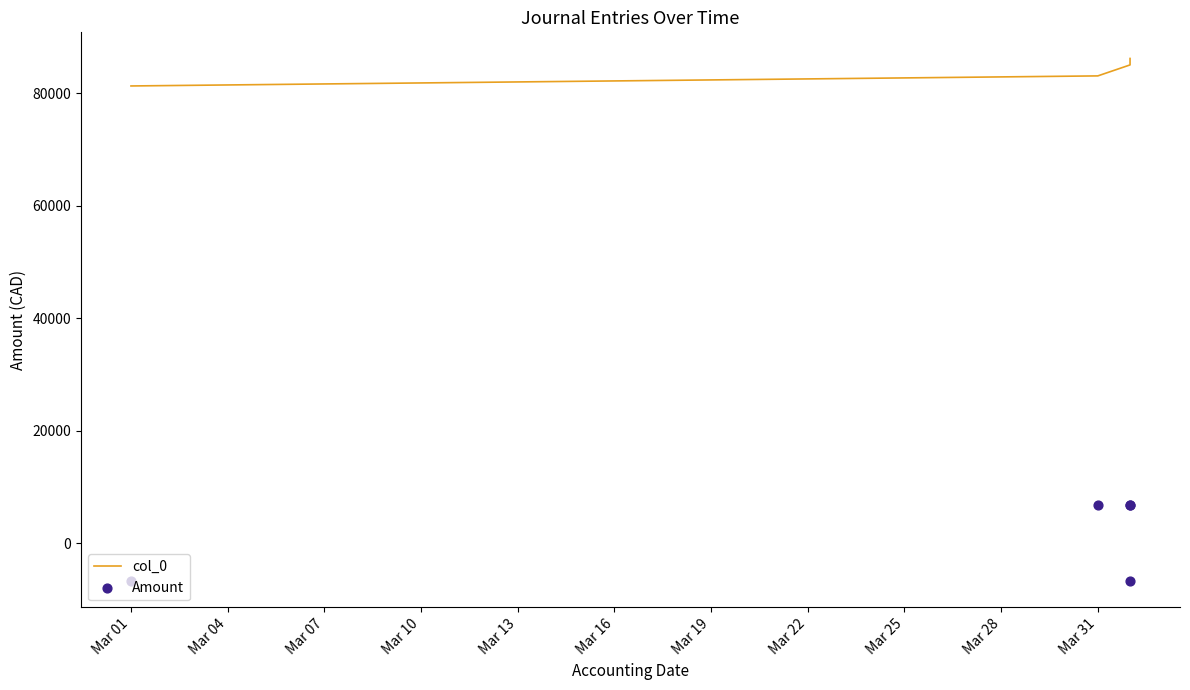

Which series reaches the maximum Y coordinate?

col_0